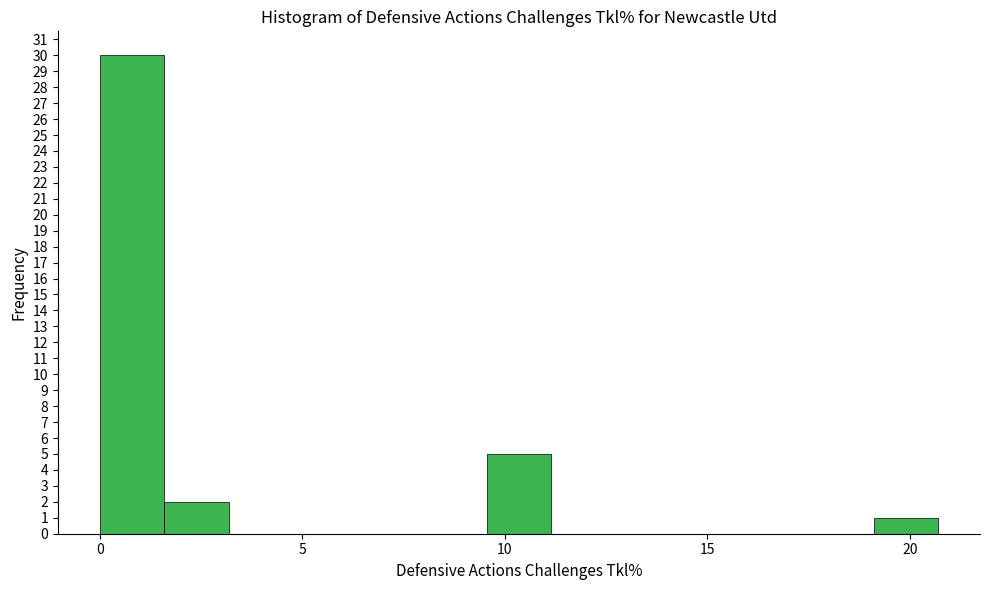

Read against the x-axis, roughly where is the centre of the tallest bar?

1.0